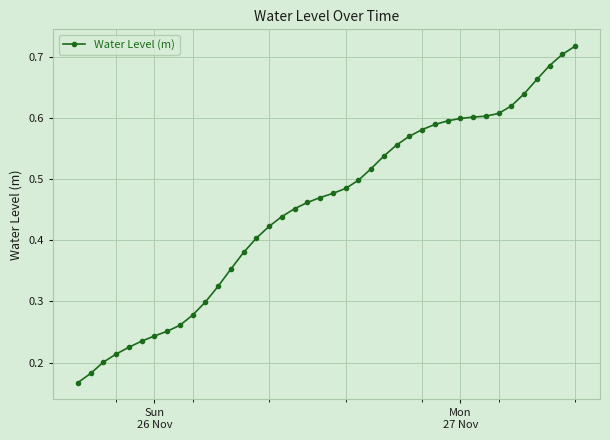

What is the sum of all values?

18.1